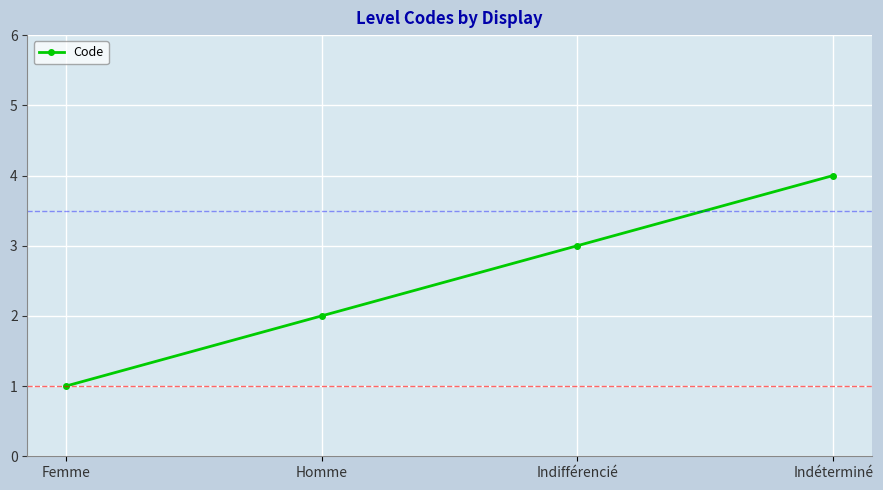

How many lines are shown in the chart?

1